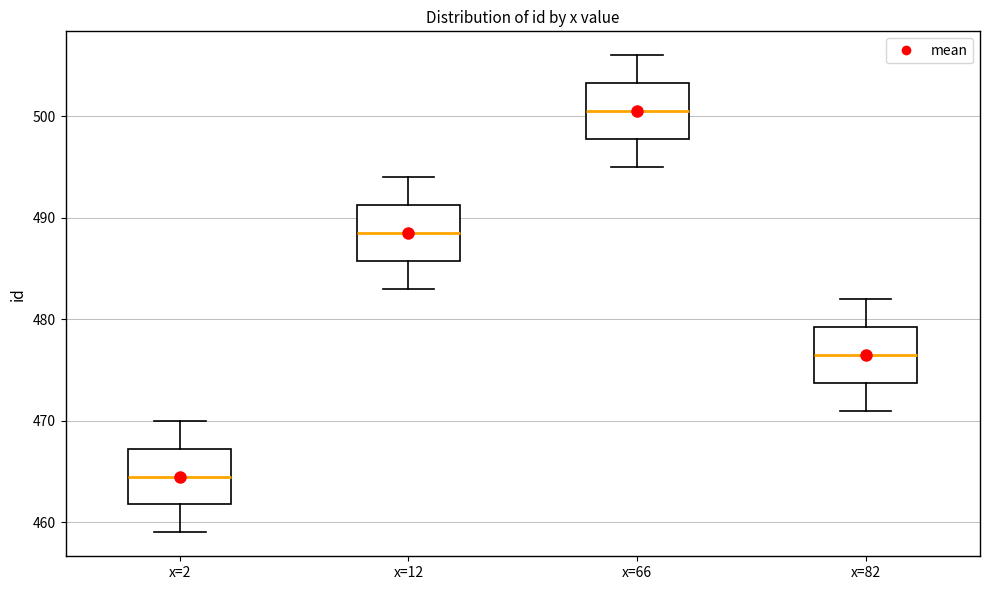

Where is the lower edge of the box for x=12 on the y-axis? The values are not printed on the chart, so give them approximately, as read against the axis.

486